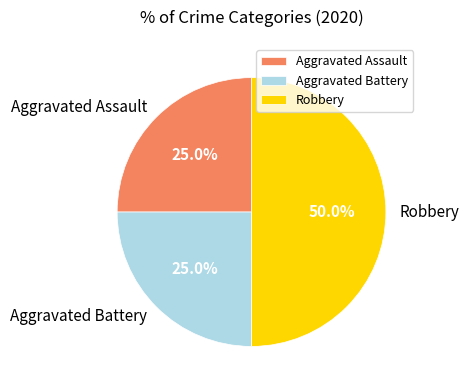

Is Aggravated Battery the majority of the pie?

No